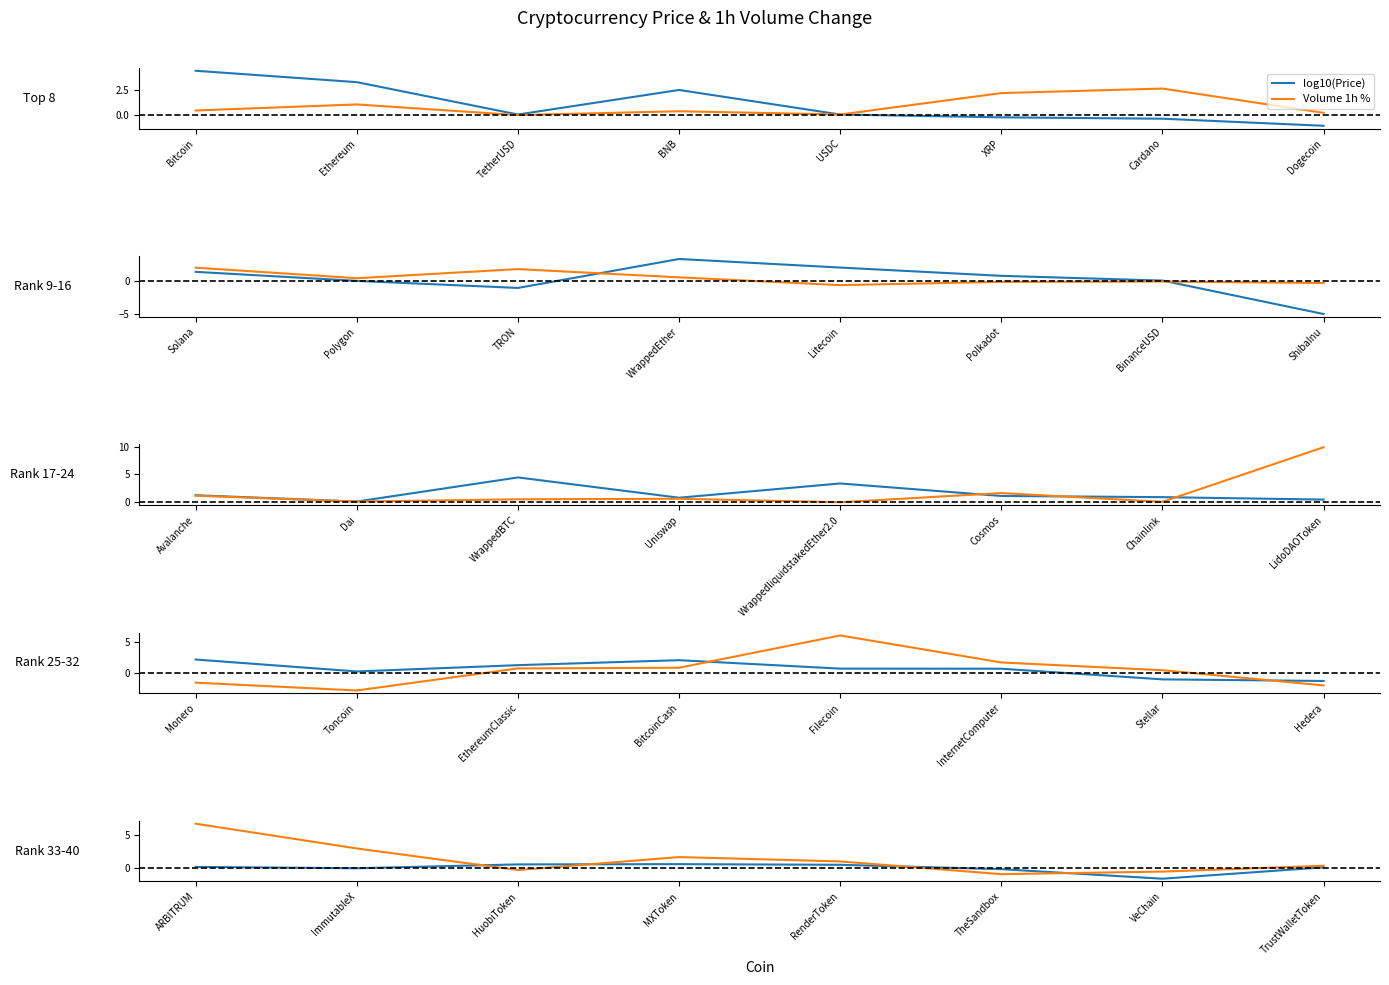

What position from the left is TheSandbox?

6